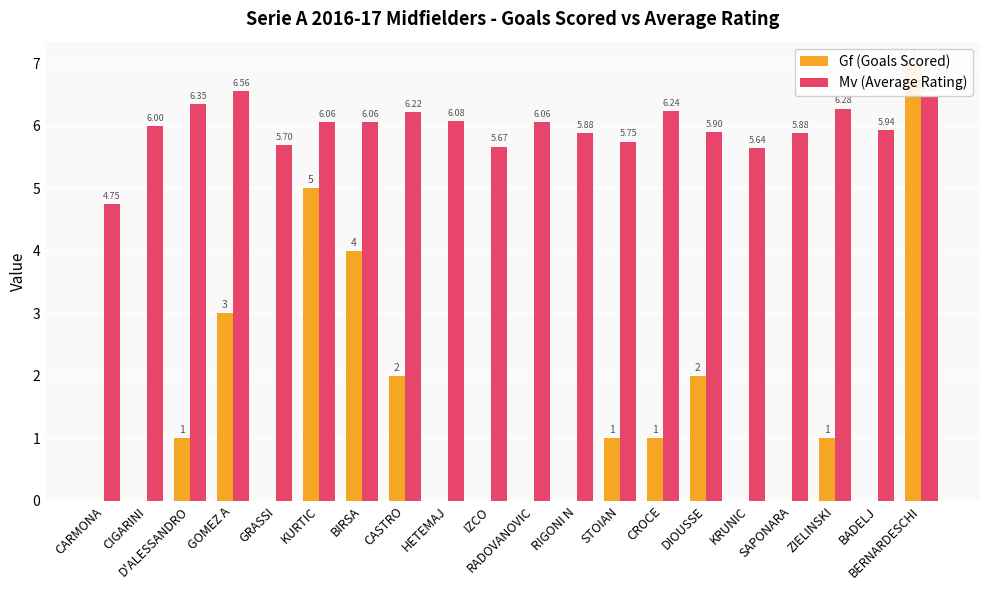

At which category is the sum across all series the highest?

BERNARDESCHI